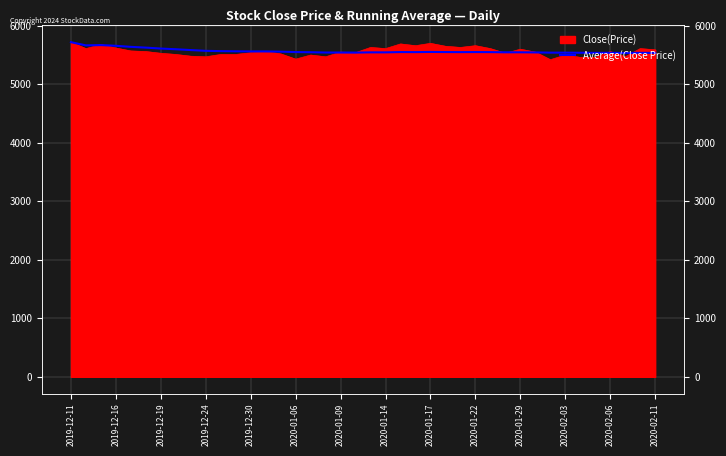

What is the difference between the maximum and second lowest values?

183